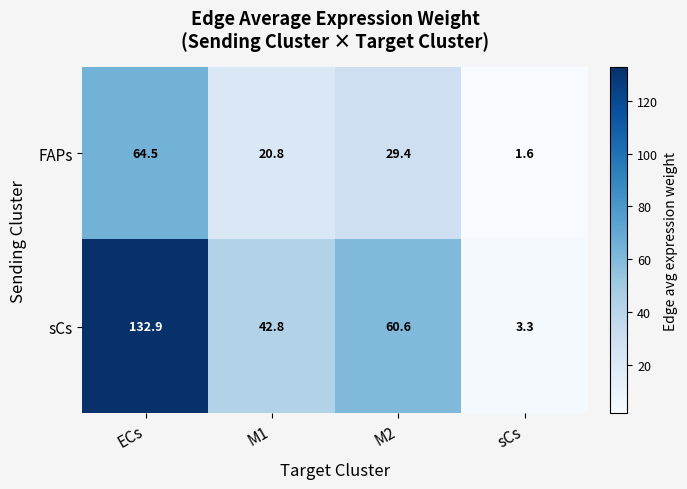

Where is sCs nearest to the value 68?

M2